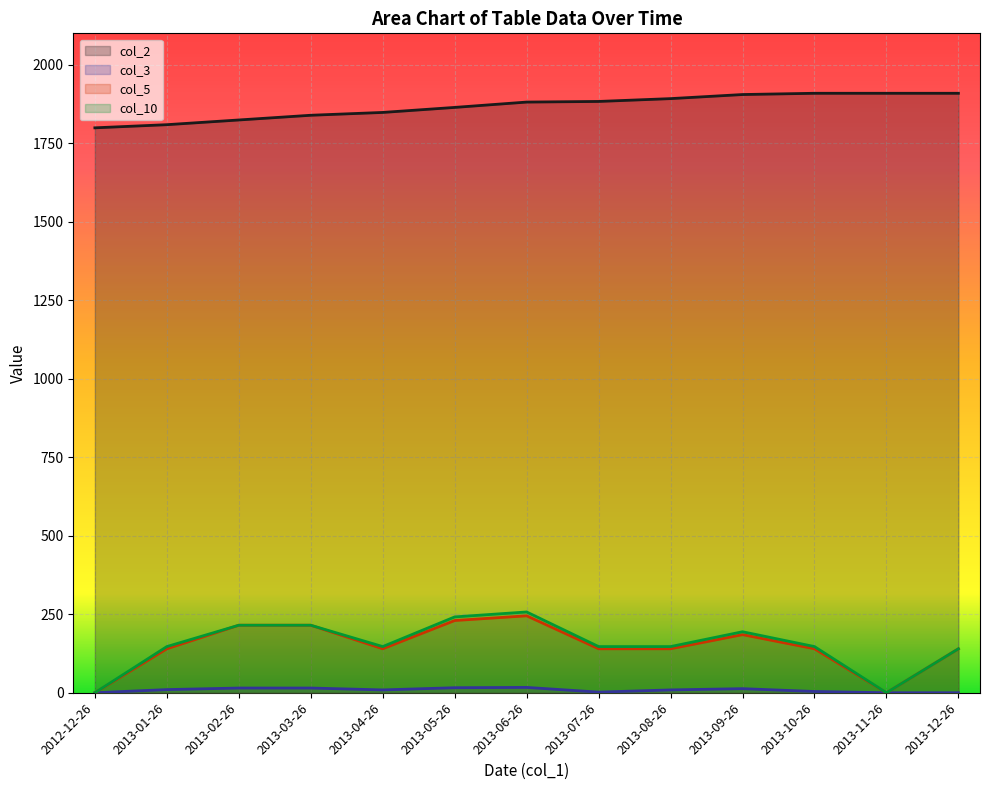

The col_10 series shows -117.7 at 2012-12-26. True or false?

False